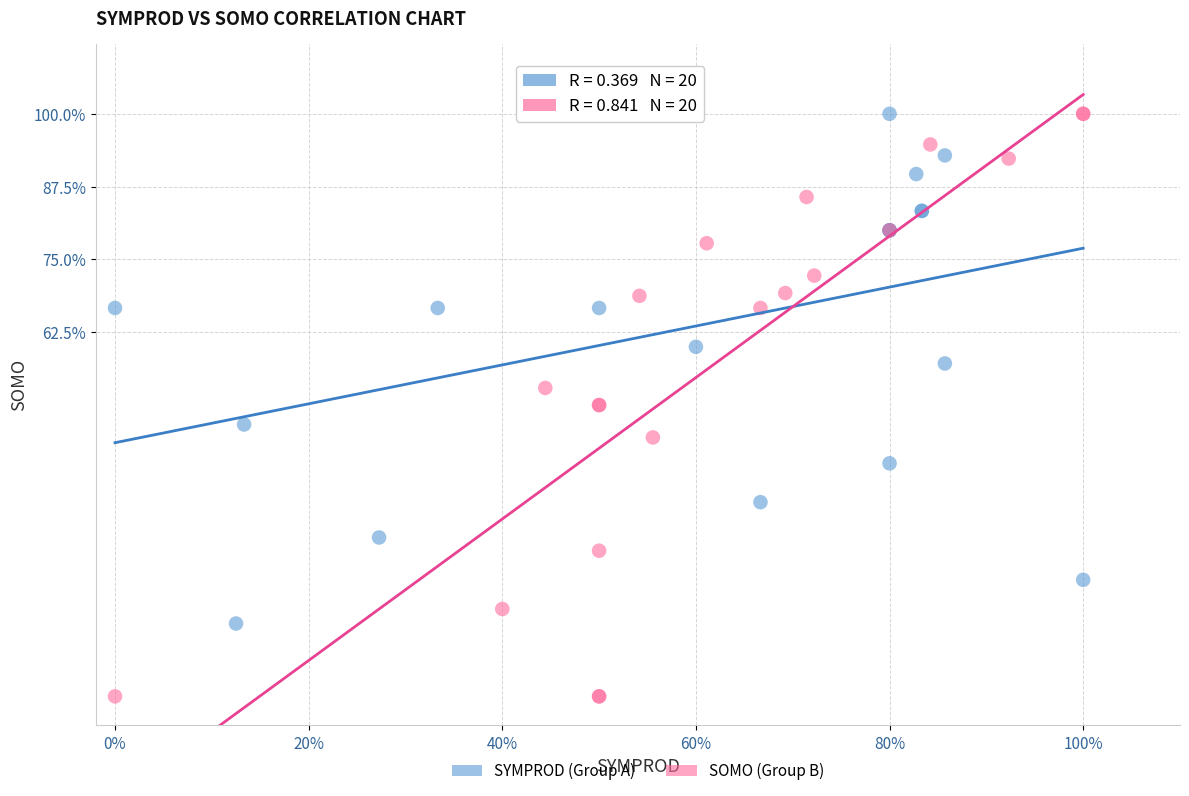

Which series reaches the minimum Y coordinate?

SOMO (Group B)